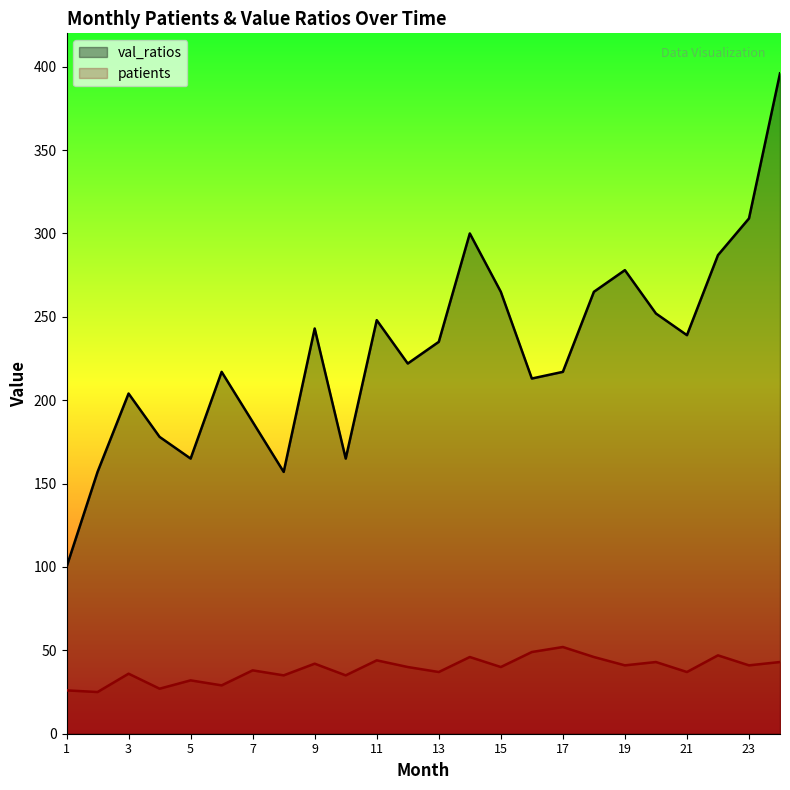

What are all the series names shown in the legend?

val_ratios, patients